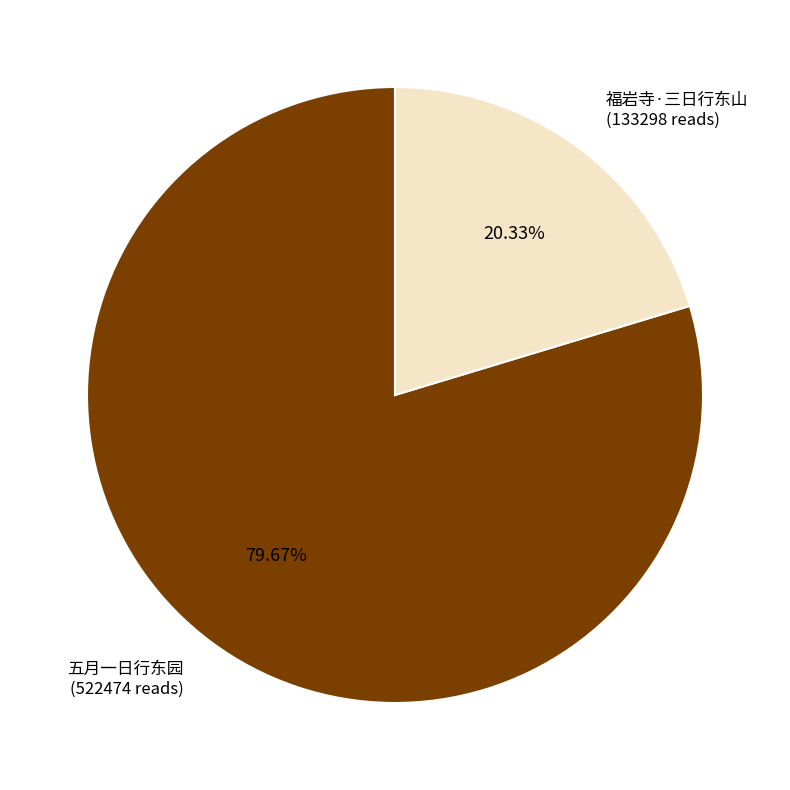

How much of the chart is everything except 五月一日行东园?

20.3%